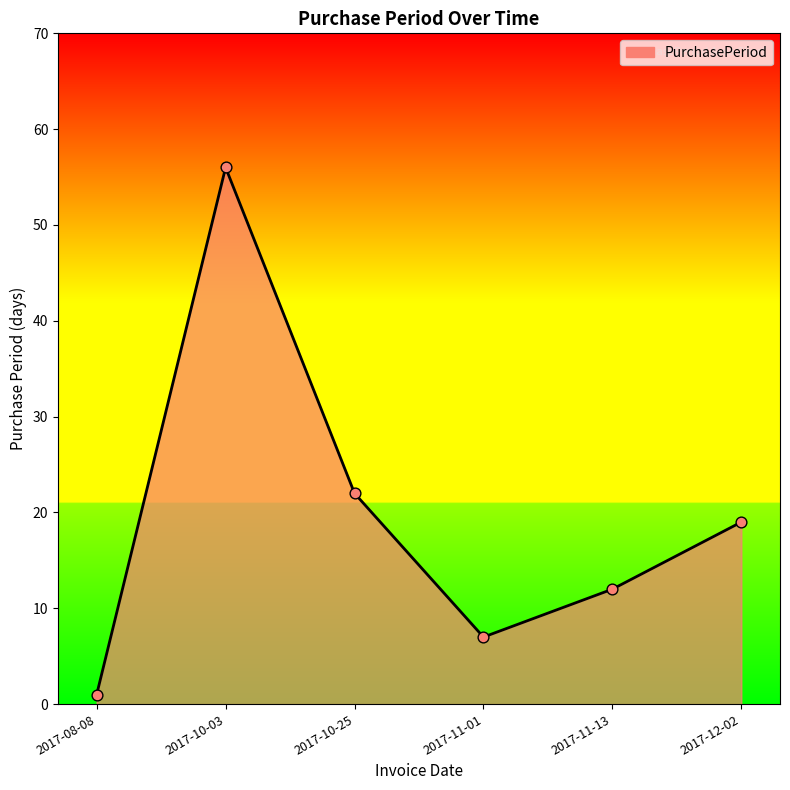

What is the ratio of the value at 2017-11-01 to the value at 2017-10-25?

0.3